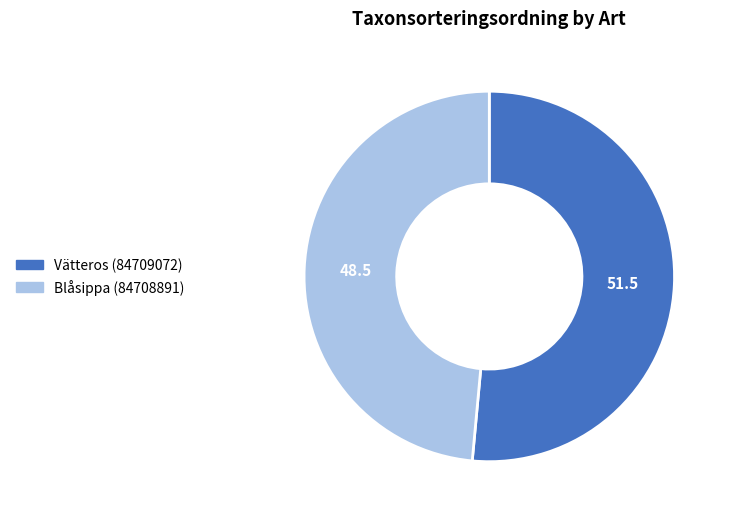

Which slice is the largest?

Vätteros (84709072)